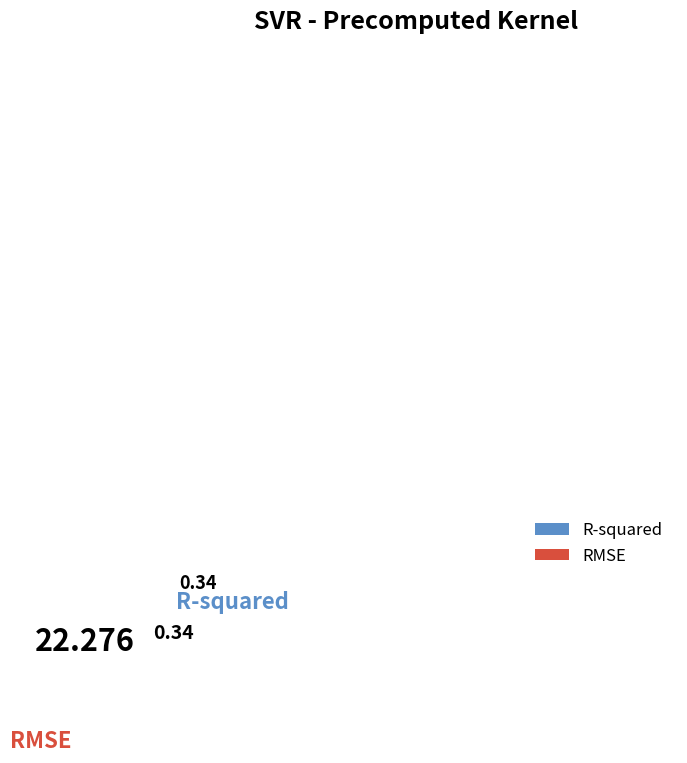

Combined, do RMSE and R-squared account for over 50%?

Yes